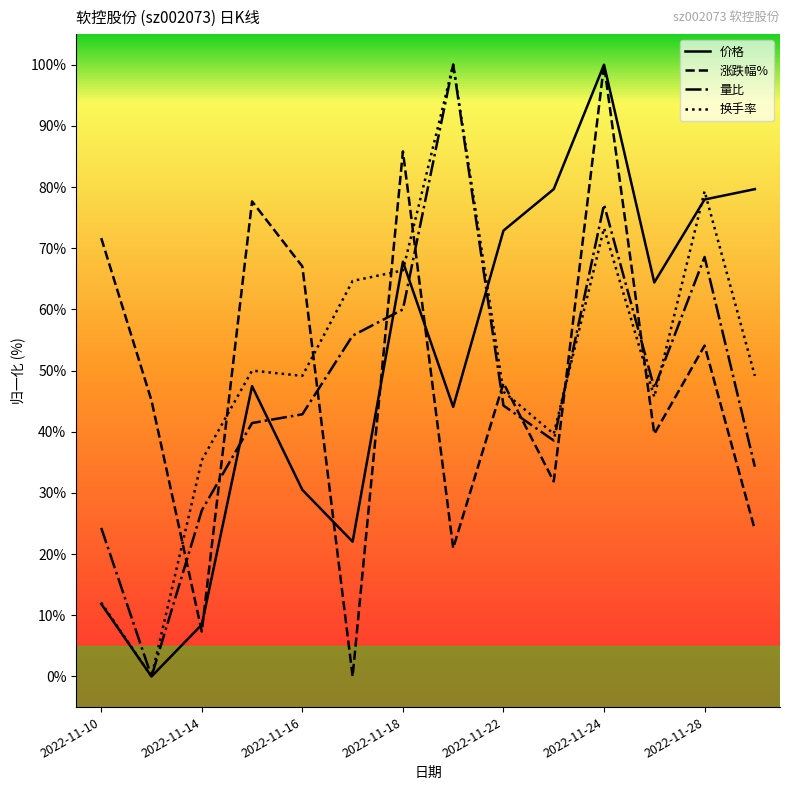

Reading right to left, extract all data points from this chart.

价格: 79.7	78.0	64.4	100.0	79.7	72.9	44.1	67.8	22.0	30.5	47.5	8.5	0.0	11.9
涨跌幅%: 24.0	54.1	39.6	100.0	31.9	48.0	21.0	85.8	0.0	67.0	77.7	7.4	45.1	71.7
量比: 34.3	68.6	47.1	77.1	38.6	44.3	100.0	60.0	55.7	42.9	41.4	27.1	0.0	24.3
换手率: 49.1	79.3	45.7	73.3	39.7	46.6	100.0	66.4	64.7	49.1	50.0	35.3	0.0	12.1